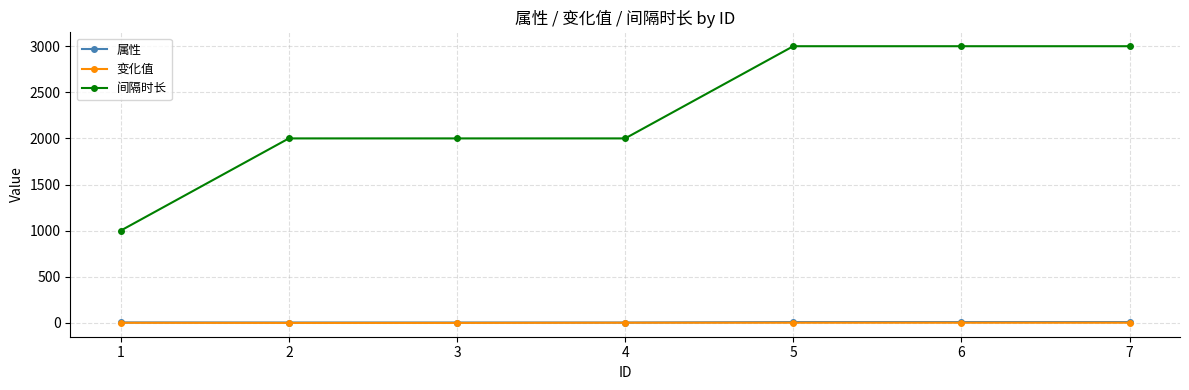

Which series has the largest total across all categories?

间隔时长